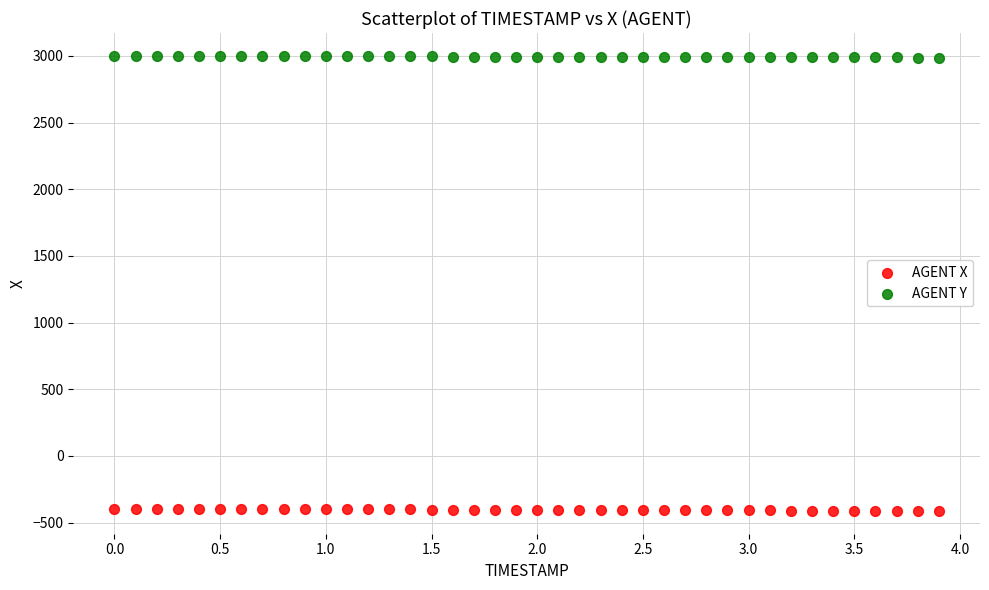

Which series reaches the maximum Y coordinate?

AGENT Y